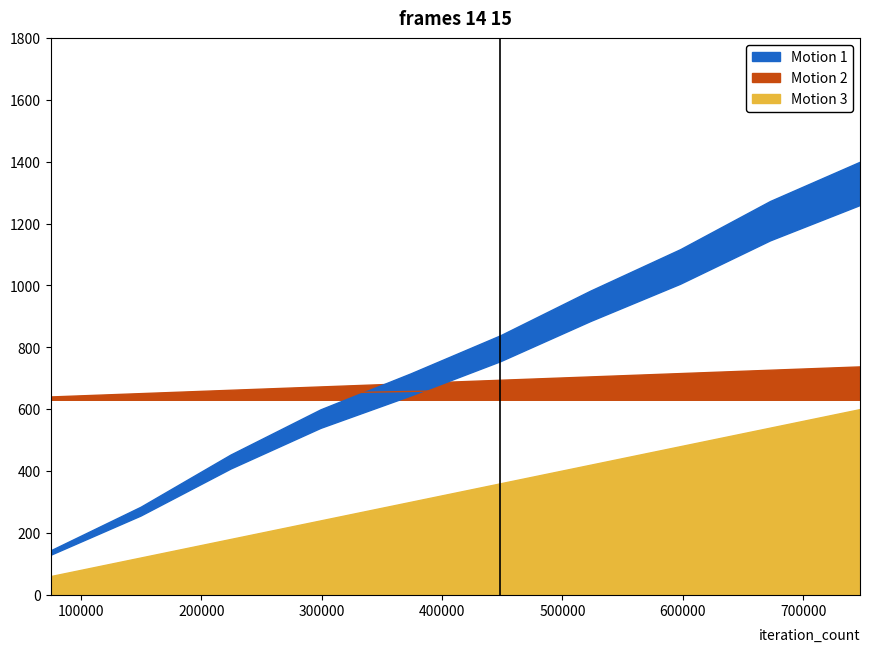

True or false: sample_measured_value has more than 1 interior local peaks.

False